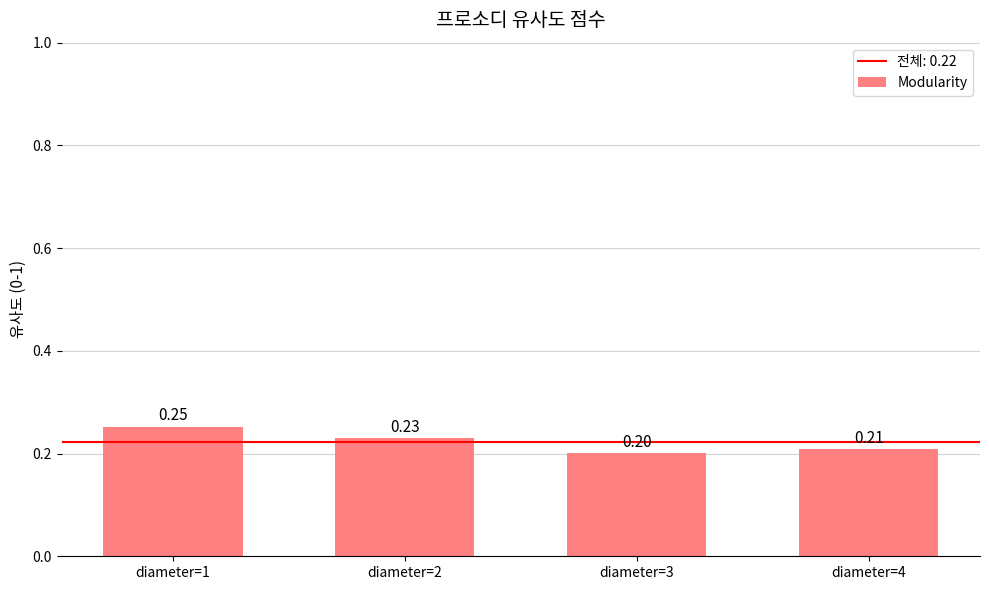

What is the minimum value shown in the chart?

0.2